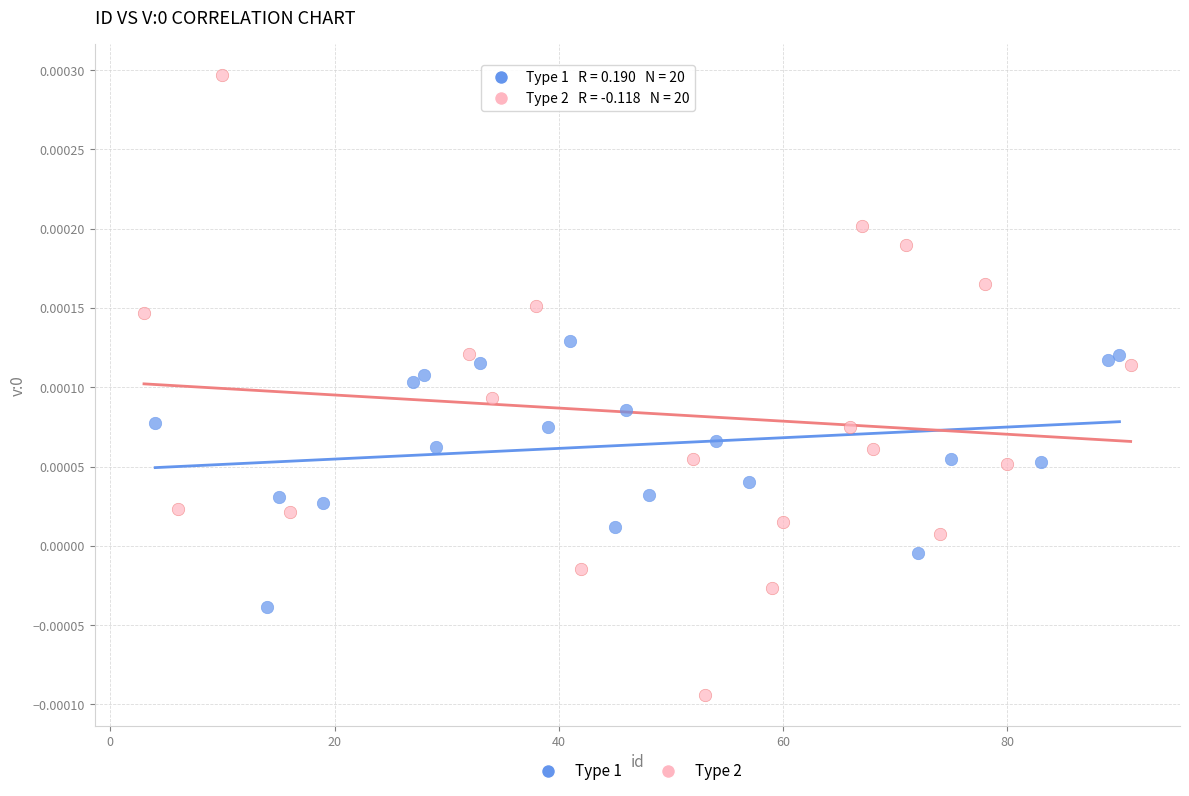

What are all the series names shown in the legend?

Type 1, Type 2